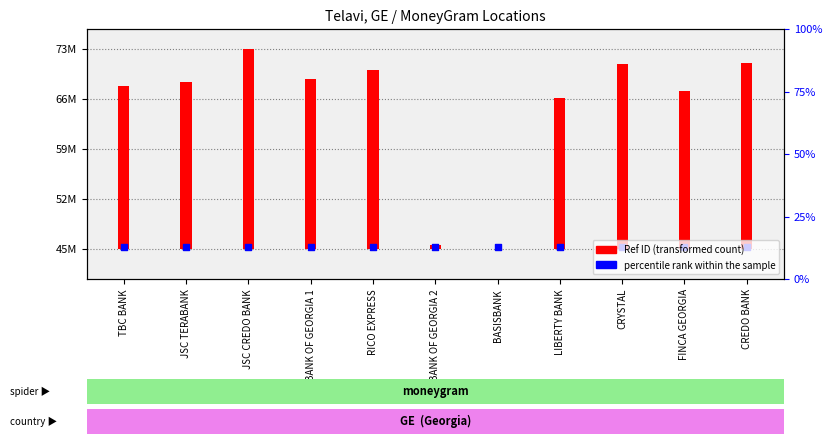

Which series contains the lowest Y value?

Ref ID (transformed count)